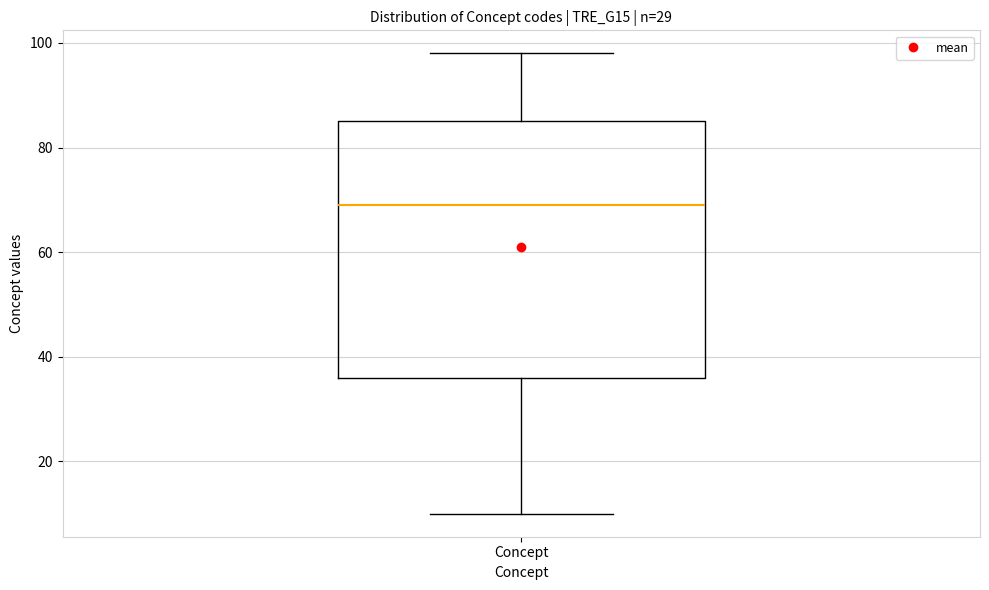

Where is the lower edge of the box for Concept on the y-axis? The values are not printed on the chart, so give them approximately, as read against the axis.

36